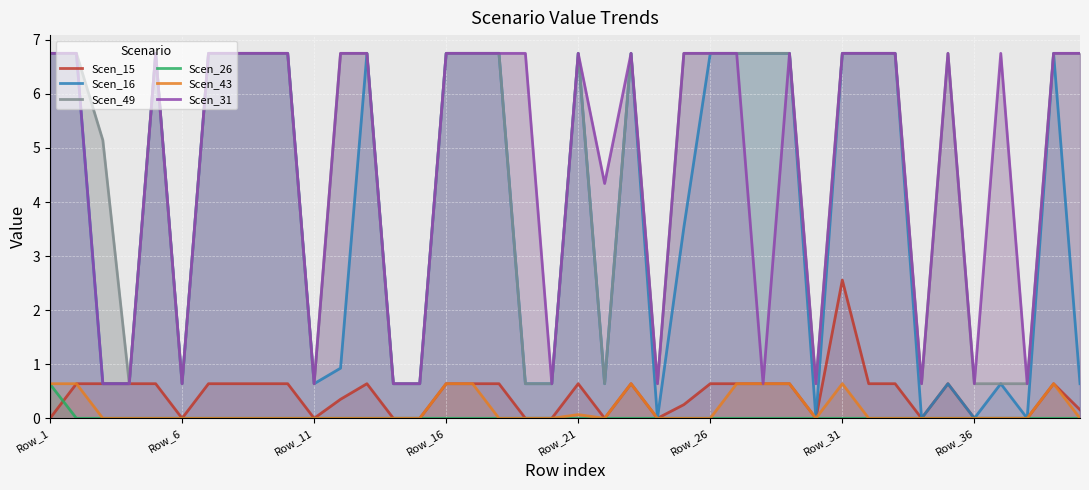

Which series has the largest range (max minus min)?

Scen_16